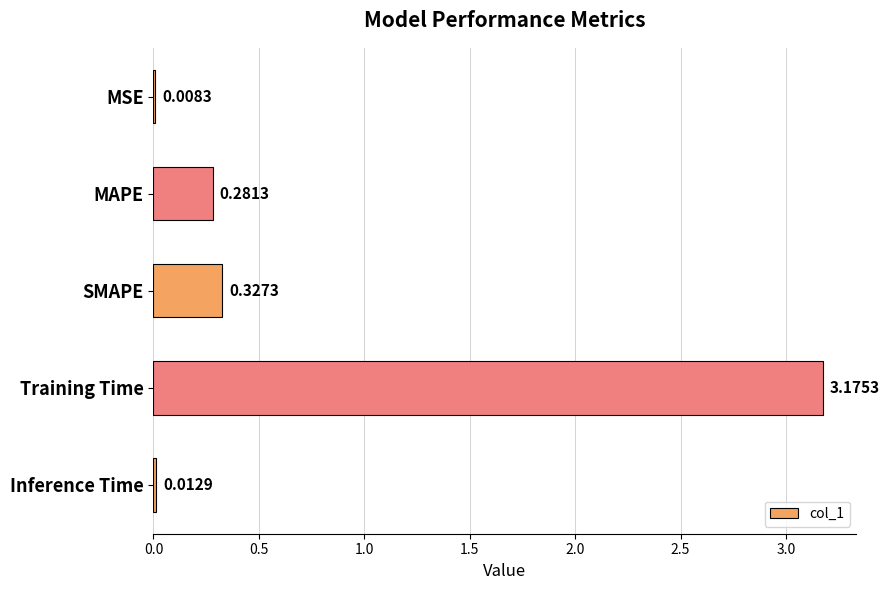

What is the change in value from MSE to Training Time?

+3.2